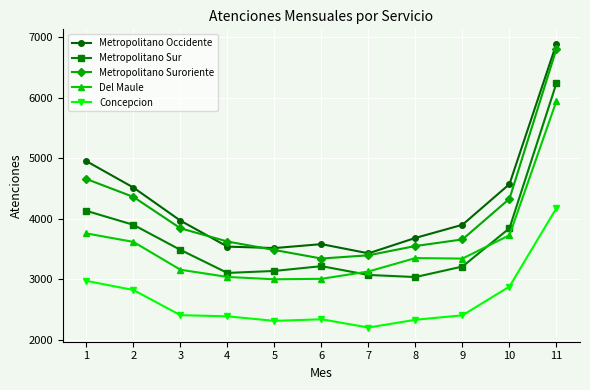

True or false: Concepcion and Del Maule intersect in this chart.

False